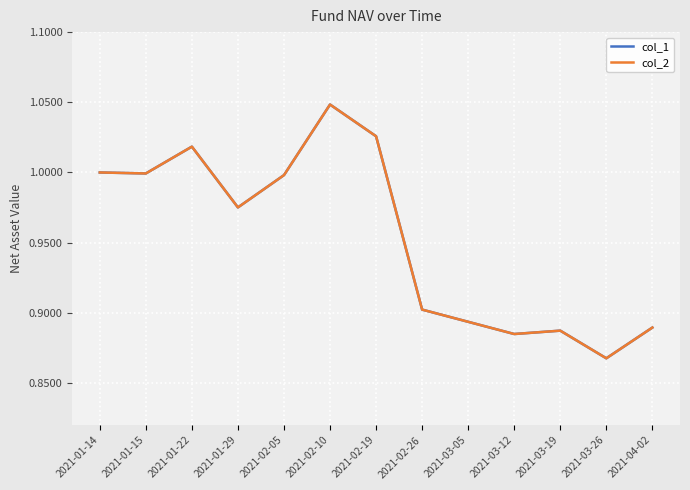

True or false: col_1 and col_2 cross at least once.

False